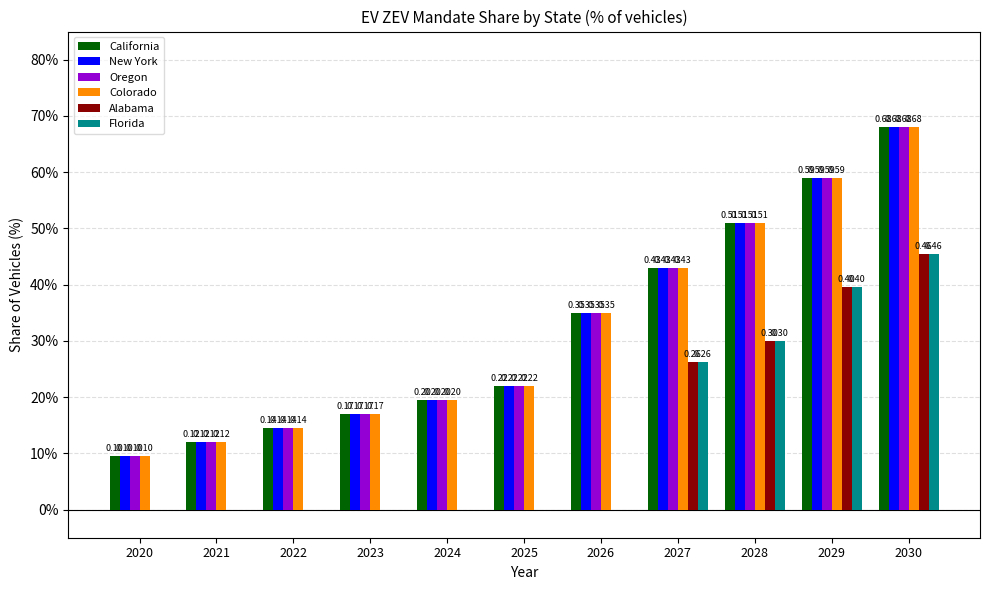

Does the chart contain stacked bars?

No